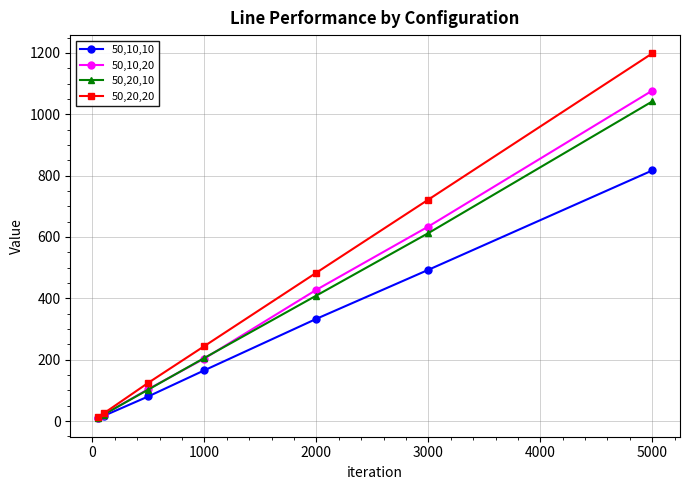

How many values in the 50,20,10 series exceed 205?

4